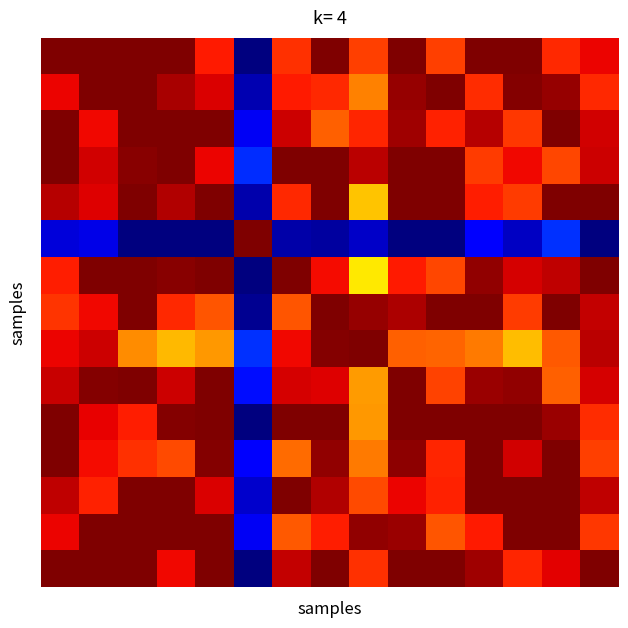

At how many categories does at least one series exceed 0?

15